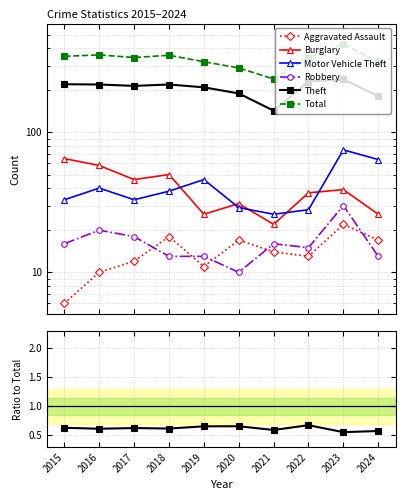

Where do Aggravated Assault and Robbery first cross each other?

2017 and 2018